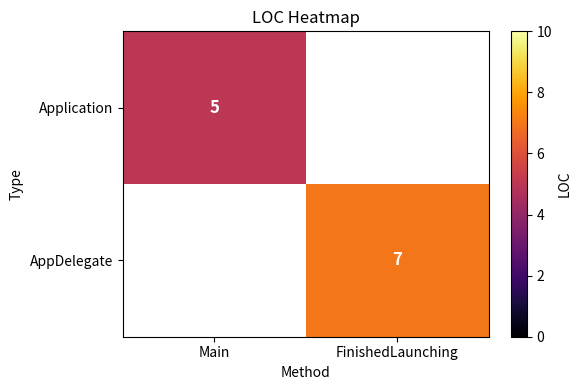

The AppDelegate series shows 7 at FinishedLaunching. True or false?

True